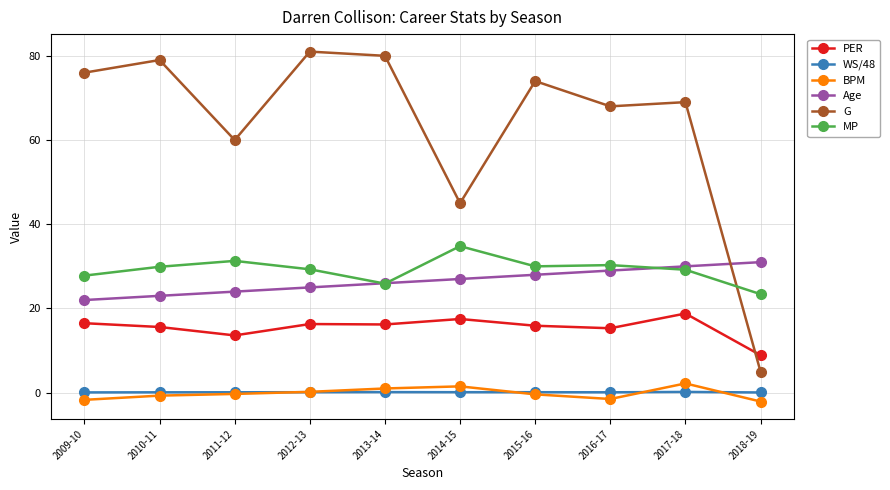

What is the value of the BPM point at the 2nd from the left?

-0.7